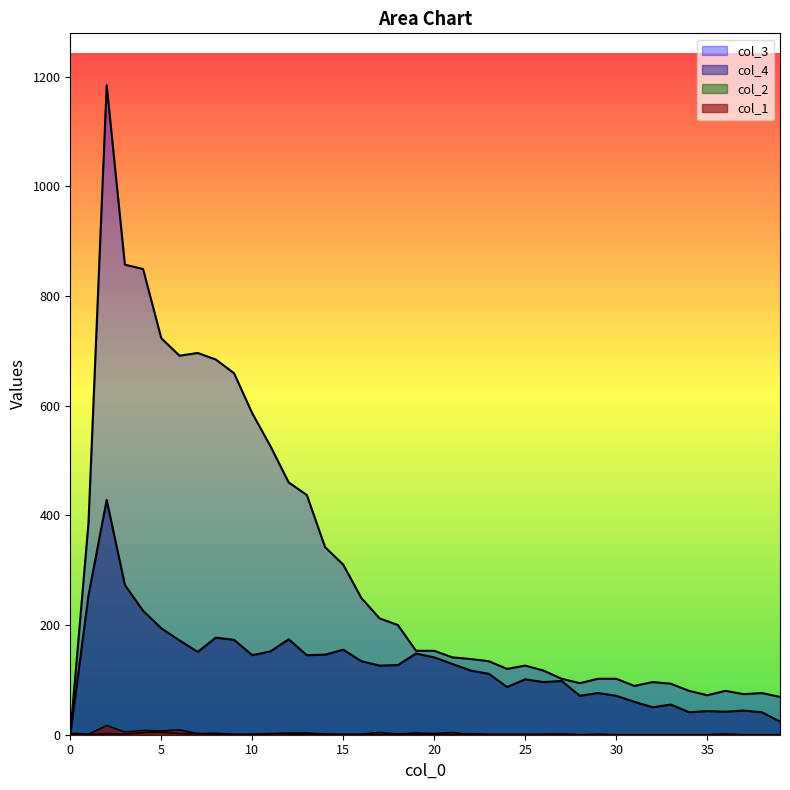

True or false: col_4 and col_2 intersect in this chart.

False